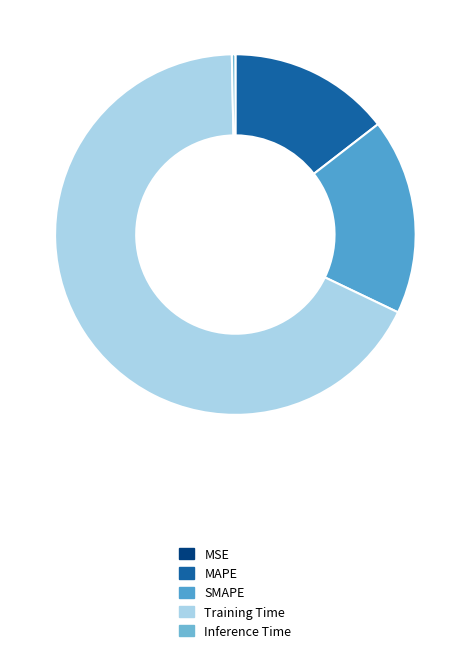

Which category has the smallest portion of the pie?

MSE